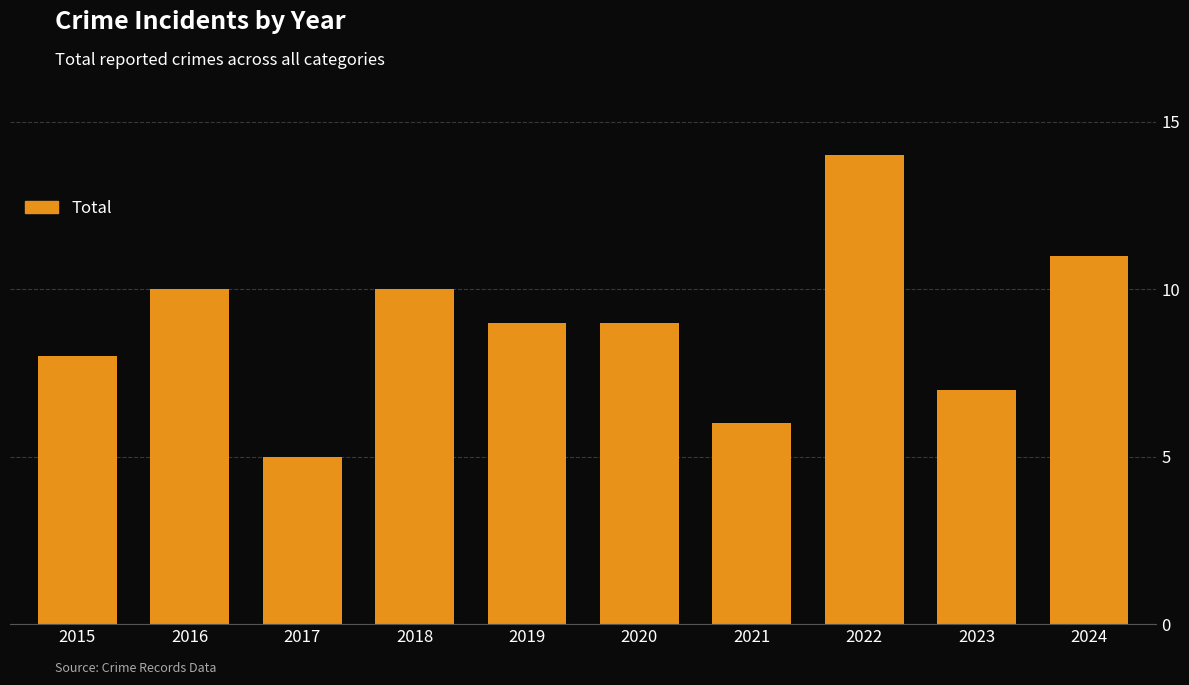

How many categories are shown in the chart?

10